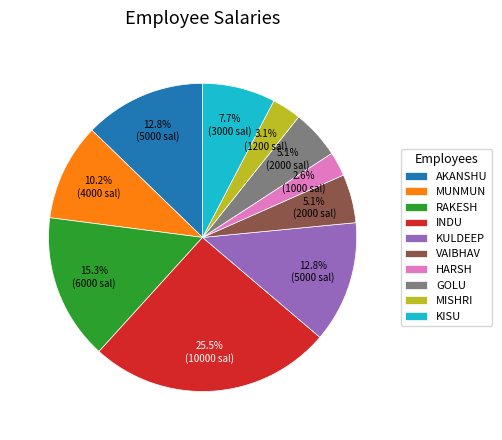

True or false: AKANSHU accounts for 13% of the total.

True